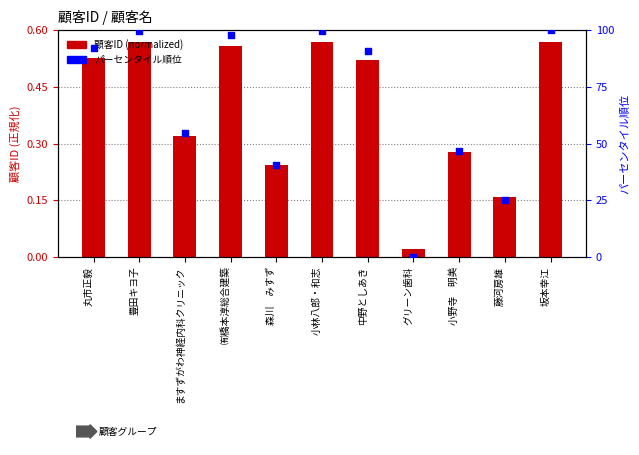

At how many categories does at least one series exceed 73?

6